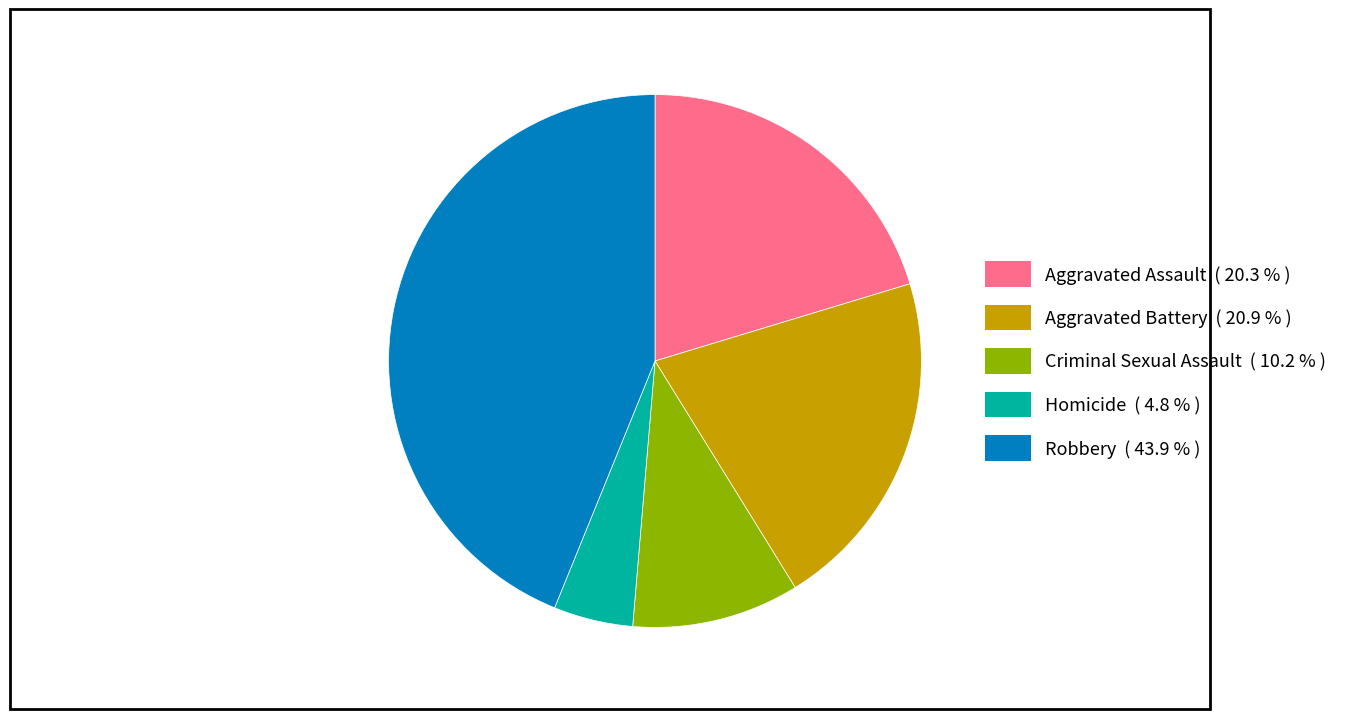

Do Aggravated Assault and Aggravated Battery together represent more than half of the pie?

No